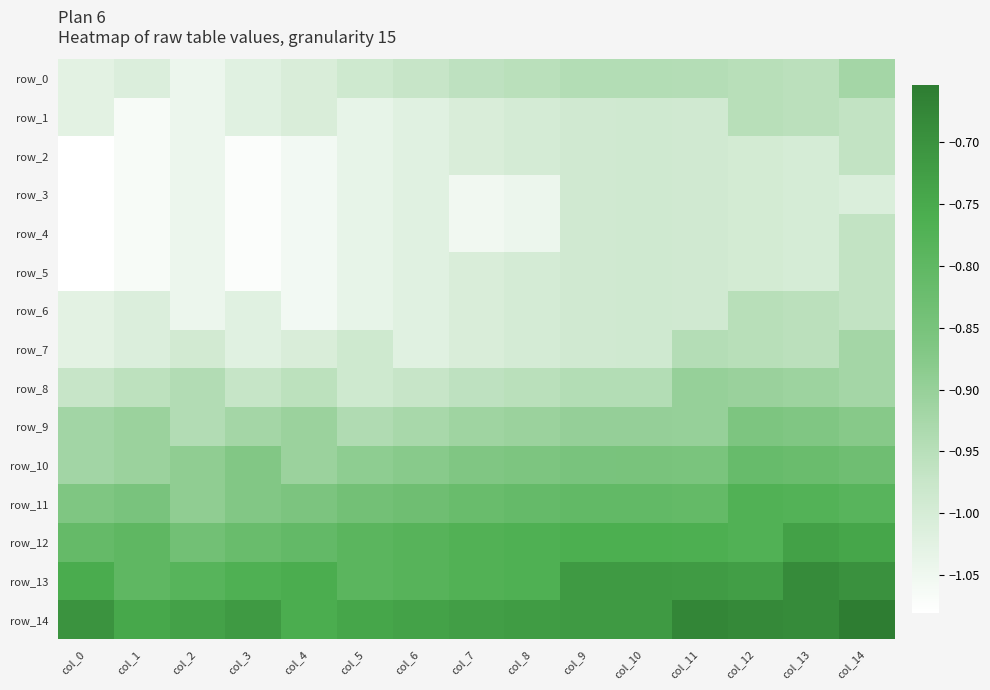

Count the number of categories in the chart.

15